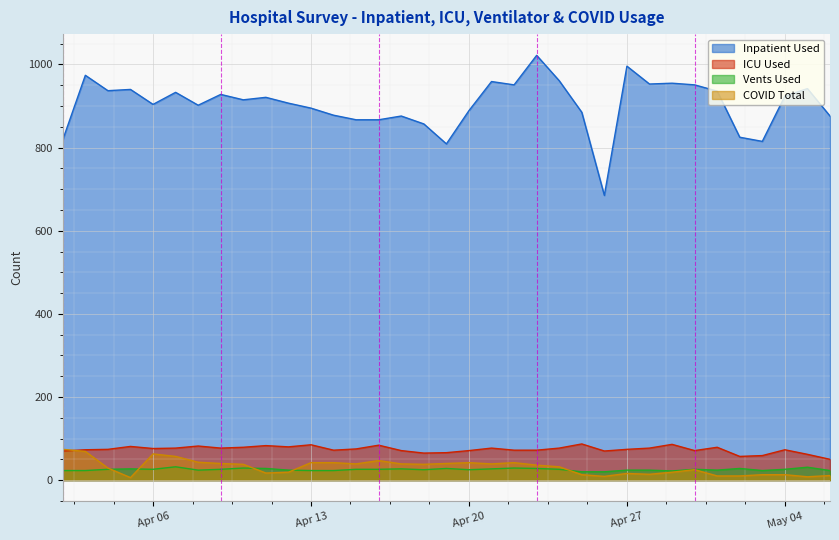

How many interior local peaks does the Vents Used series have?

9